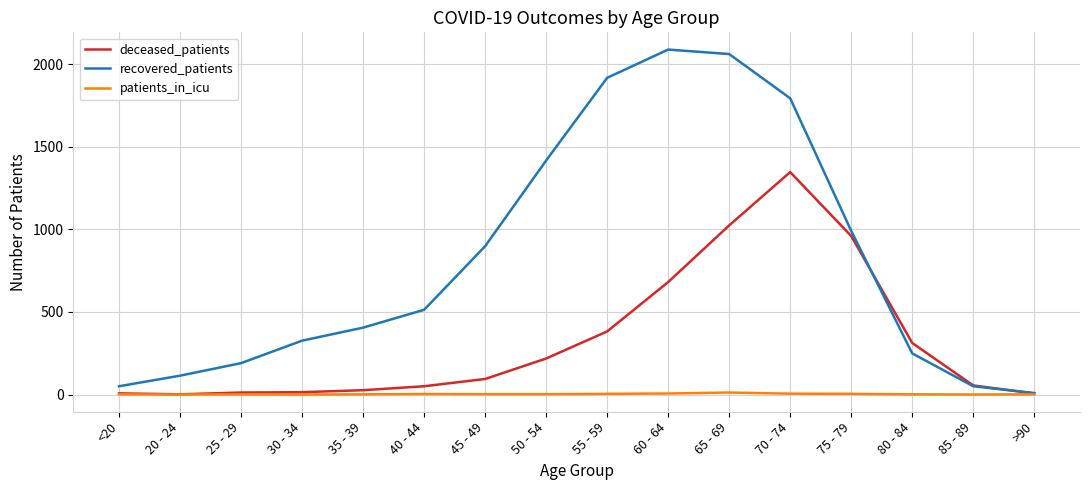

Is the value of recovered_patients at 30 - 34 greater than the value of deceased_patients at 40 - 44?

Yes